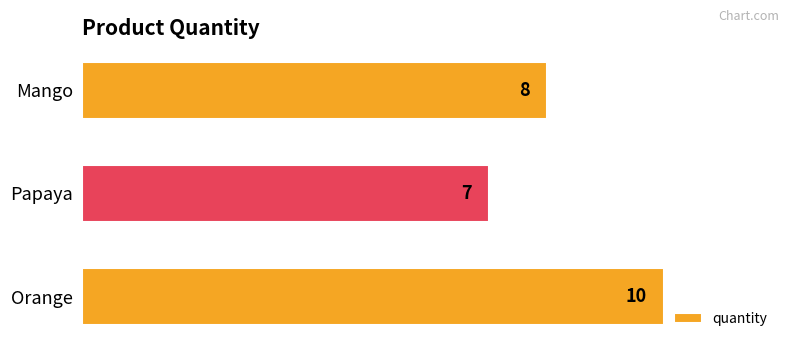

Which has a higher value, Orange or Mango?

Orange